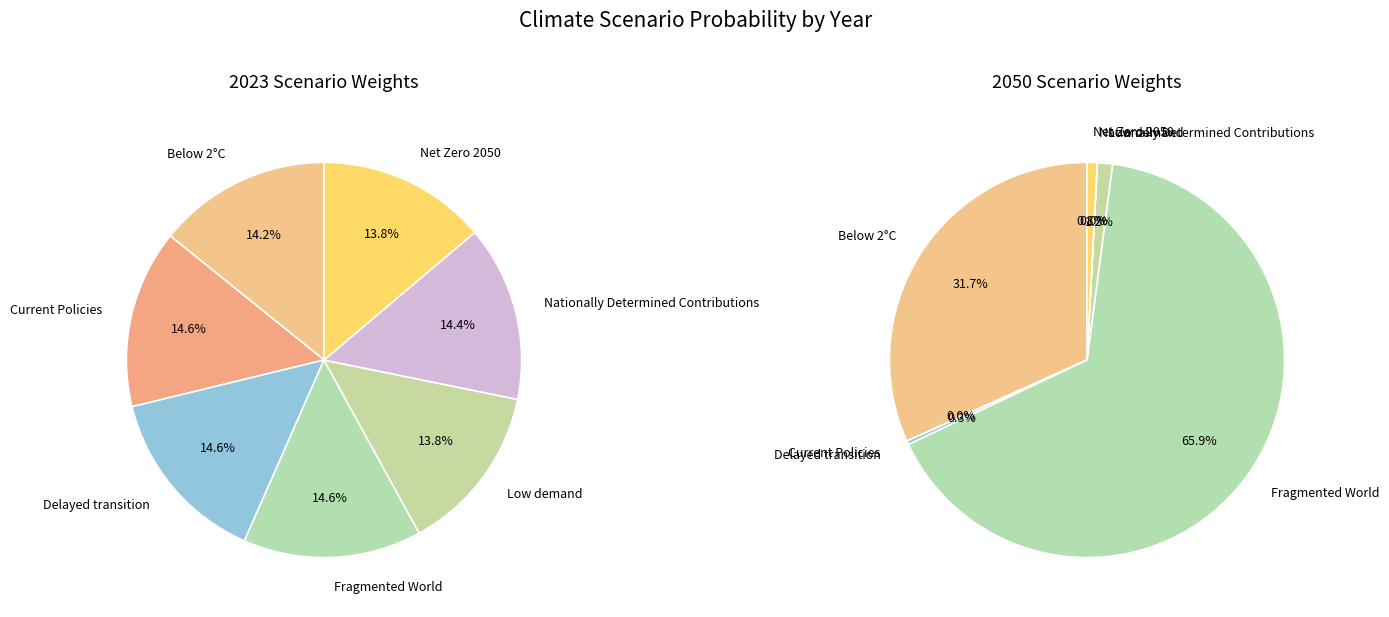

How many slices are in this pie chart?

7